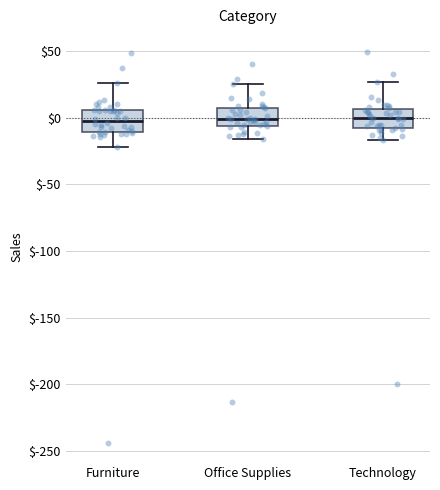

Reading left to right, read every box against the y-axis: the position of its median line, the range the box covers, and the ends of its whiskers. The values are not printed on the chart, so give them approximately, as read against the axis.

Furniture: median 0, box -10 to 5, whiskers -20 to 25
Office Supplies: median 0, box -5 to 5, whiskers -15 to 25
Technology: median 0, box -10 to 5, whiskers -15 to 25